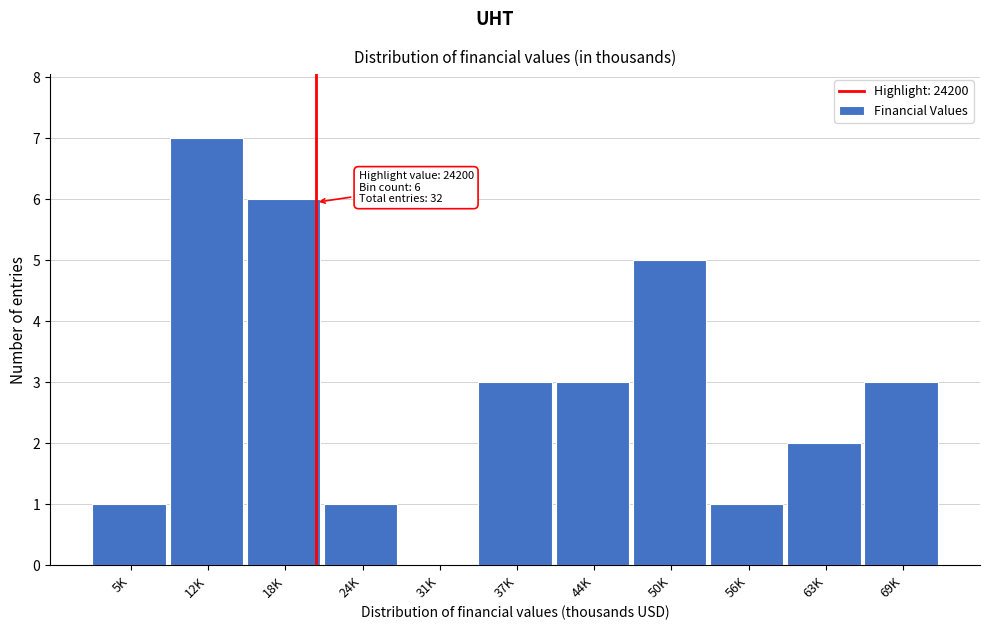

Reading right to left, extract all data points from this chart.

69K=3	63K=2	56K=1	50K=5	44K=3	37K=3	31K=0	24K=1	18K=6	12K=7	5K=1